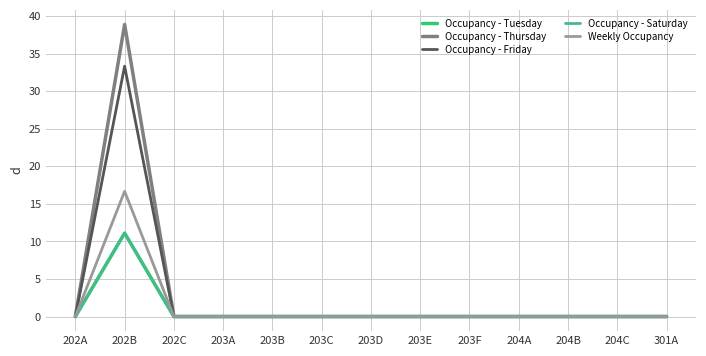

Rank the series by their maximum value, from highest to lowest.

Occupancy - Thursday, Occupancy - Friday, Weekly Occupancy, Occupancy - Tuesday, Occupancy - Saturday